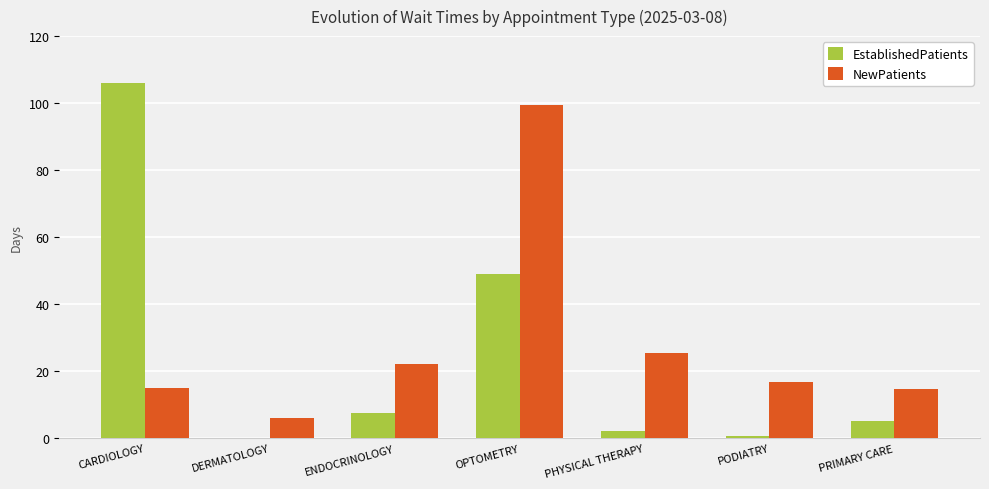

At which label is EstablishedPatients closest to 53?

OPTOMETRY